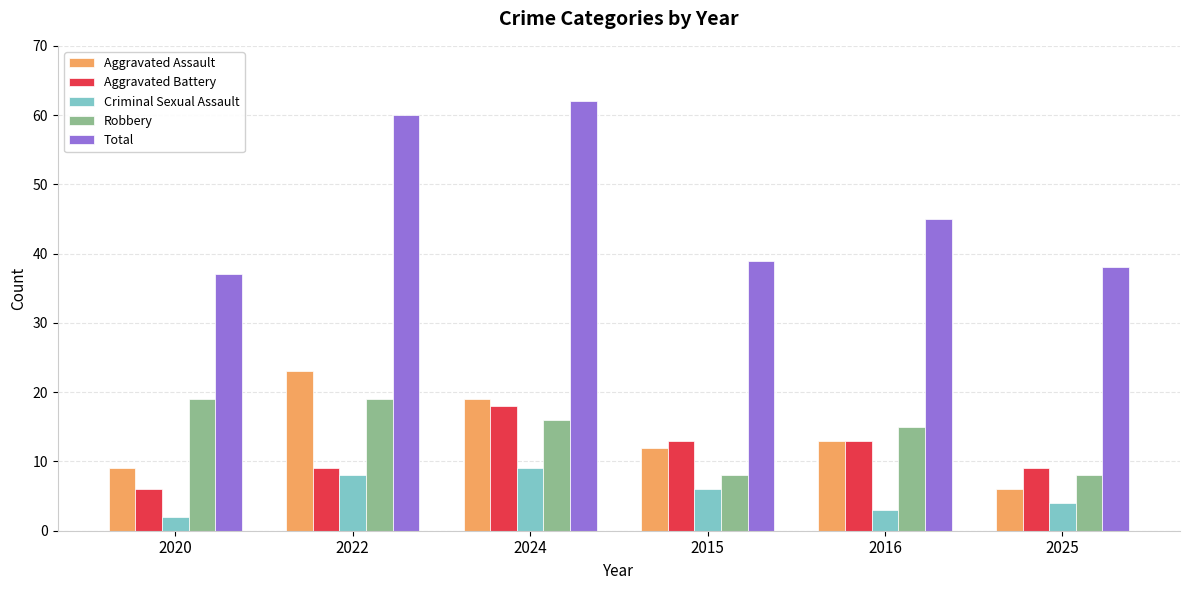

What is the total value across all series at 2015?

78